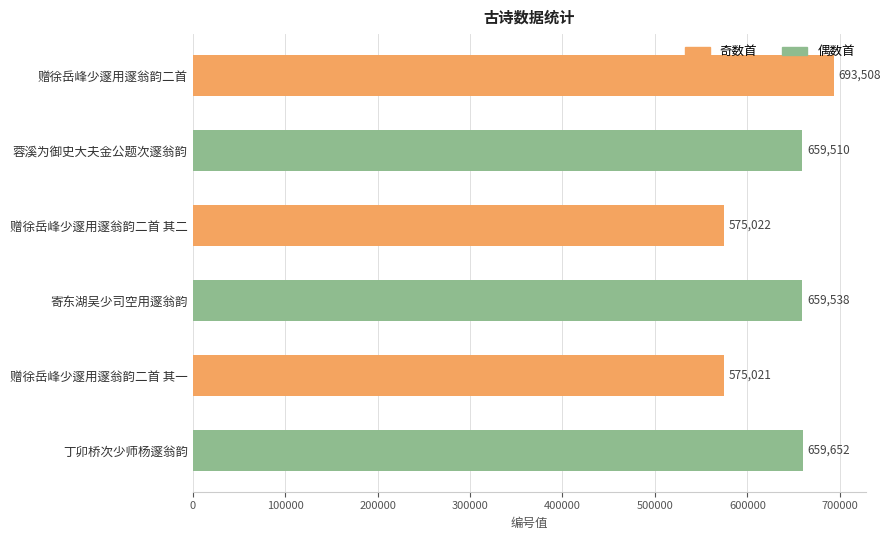

The value at 赠徐岳峰少邃用邃翁韵二首 is 1164071. True or false?

False